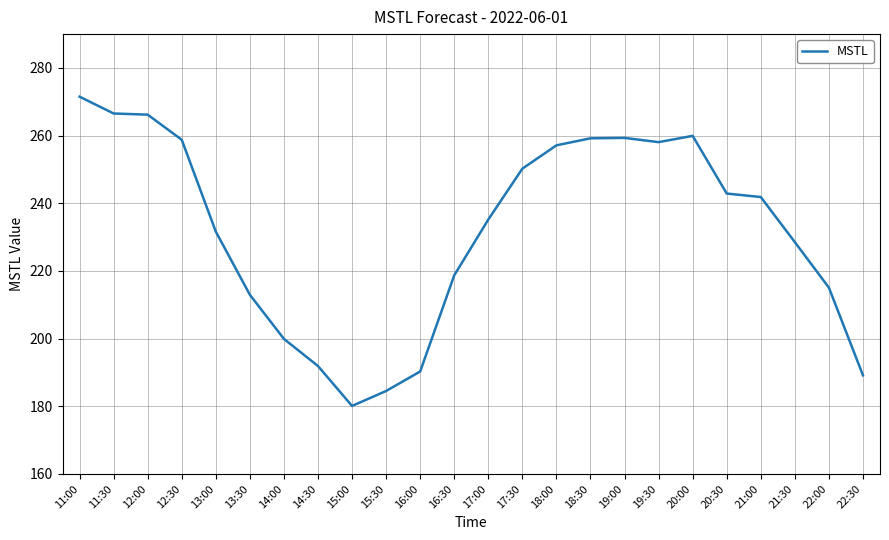

At which category does the chart reach its peak across all series?

11:00